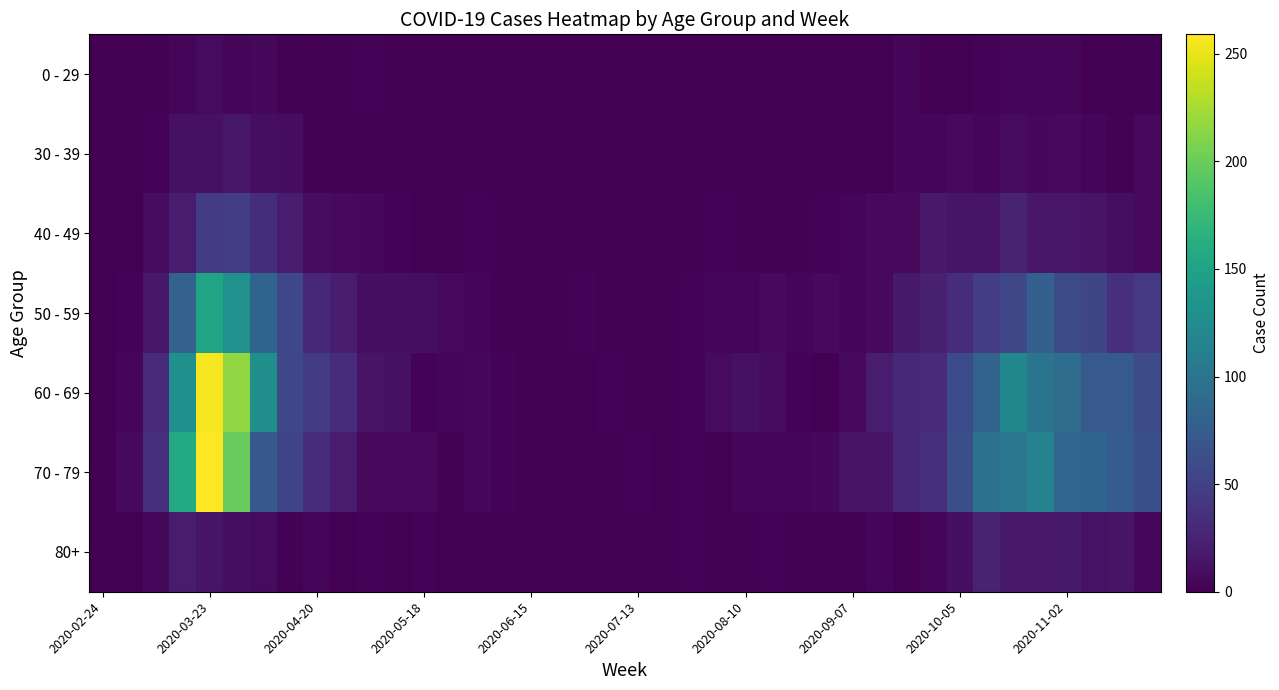

How many series are shown in this chart?

7